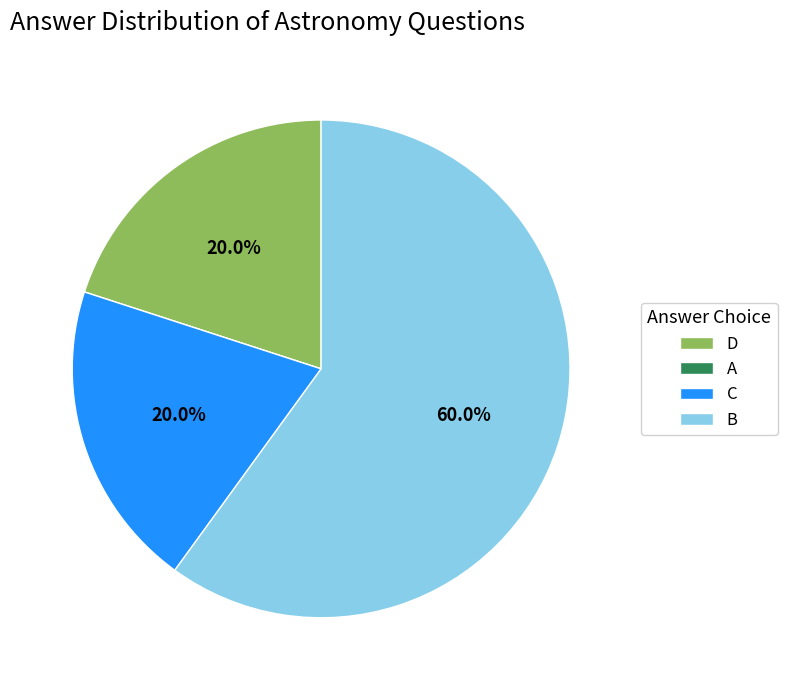

Between B and D, which is larger?

B